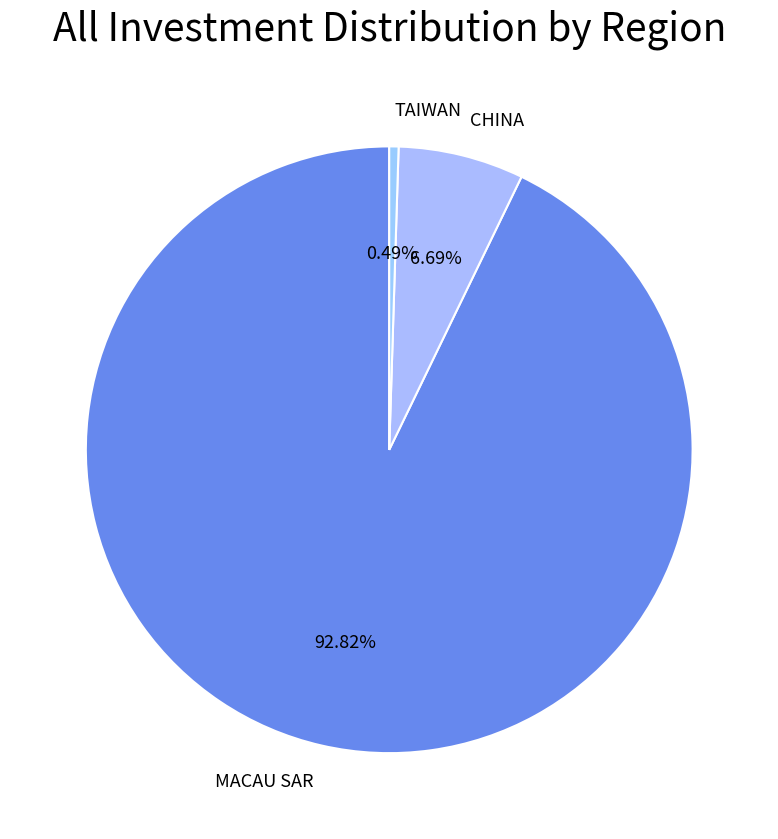

Is there any slice that represents more than half of the pie?

Yes